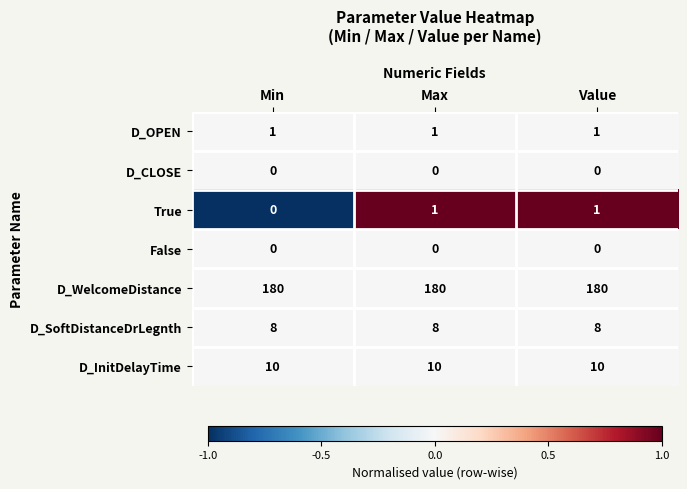

What is the sum of all D_WelcomeDistance values?

540